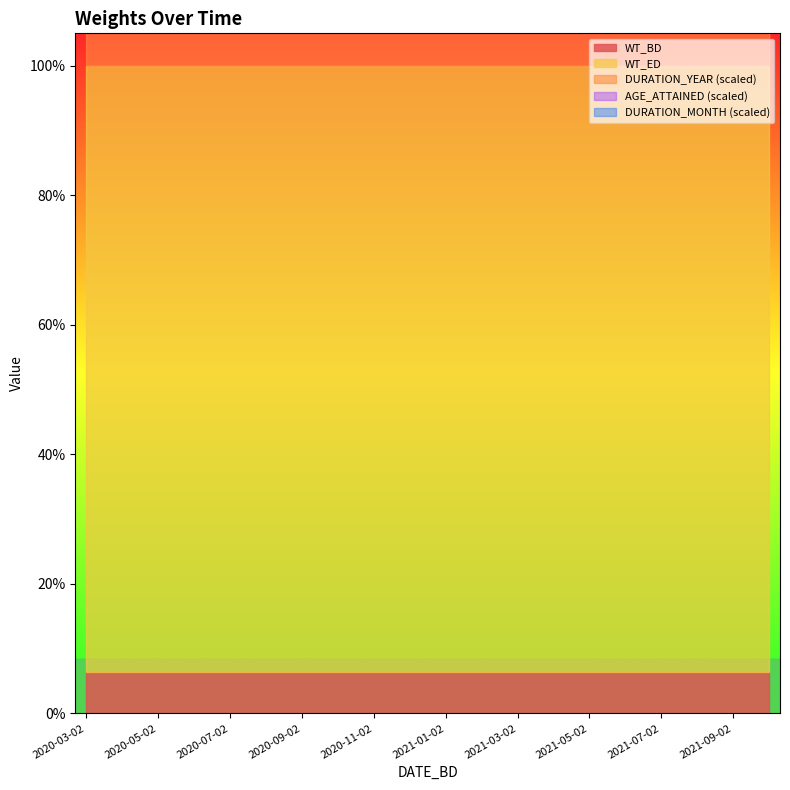

At which category does the chart reach its minimum across all series?

2020-03-02